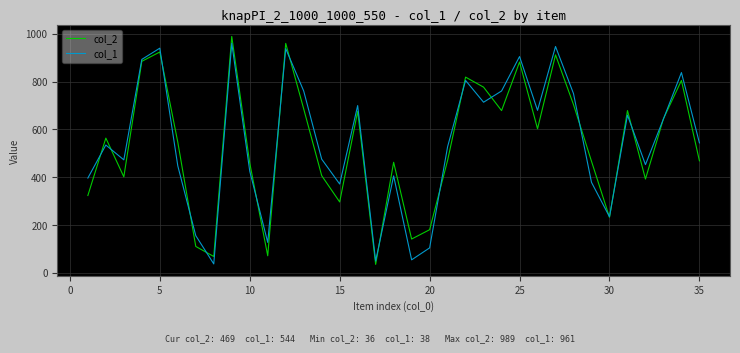

What is the maximum value shown in the chart?

989